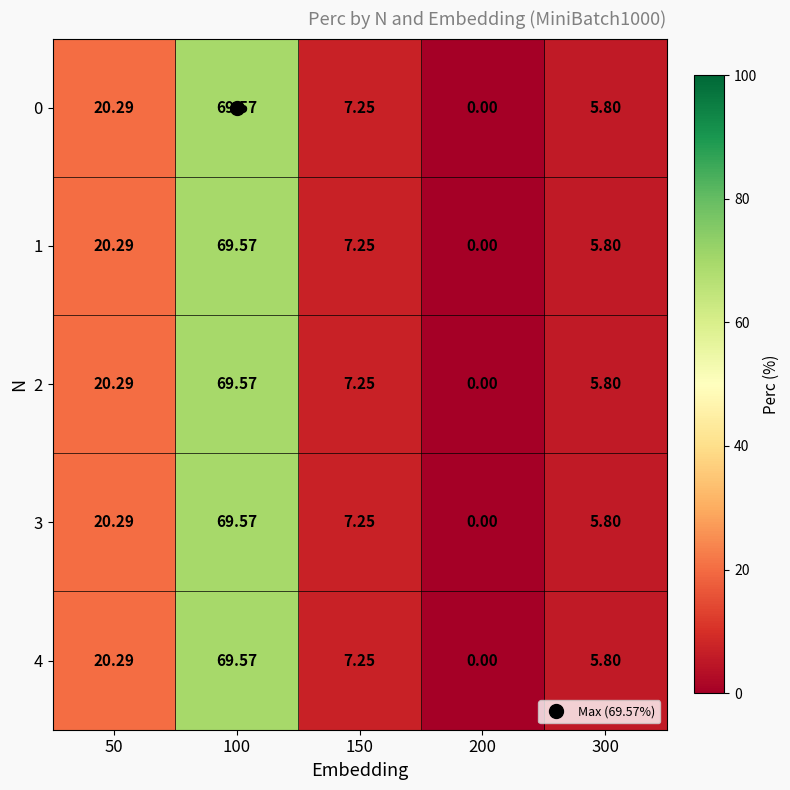

Is the value of 0 at 200 greater than the value of 1 at 150?

No